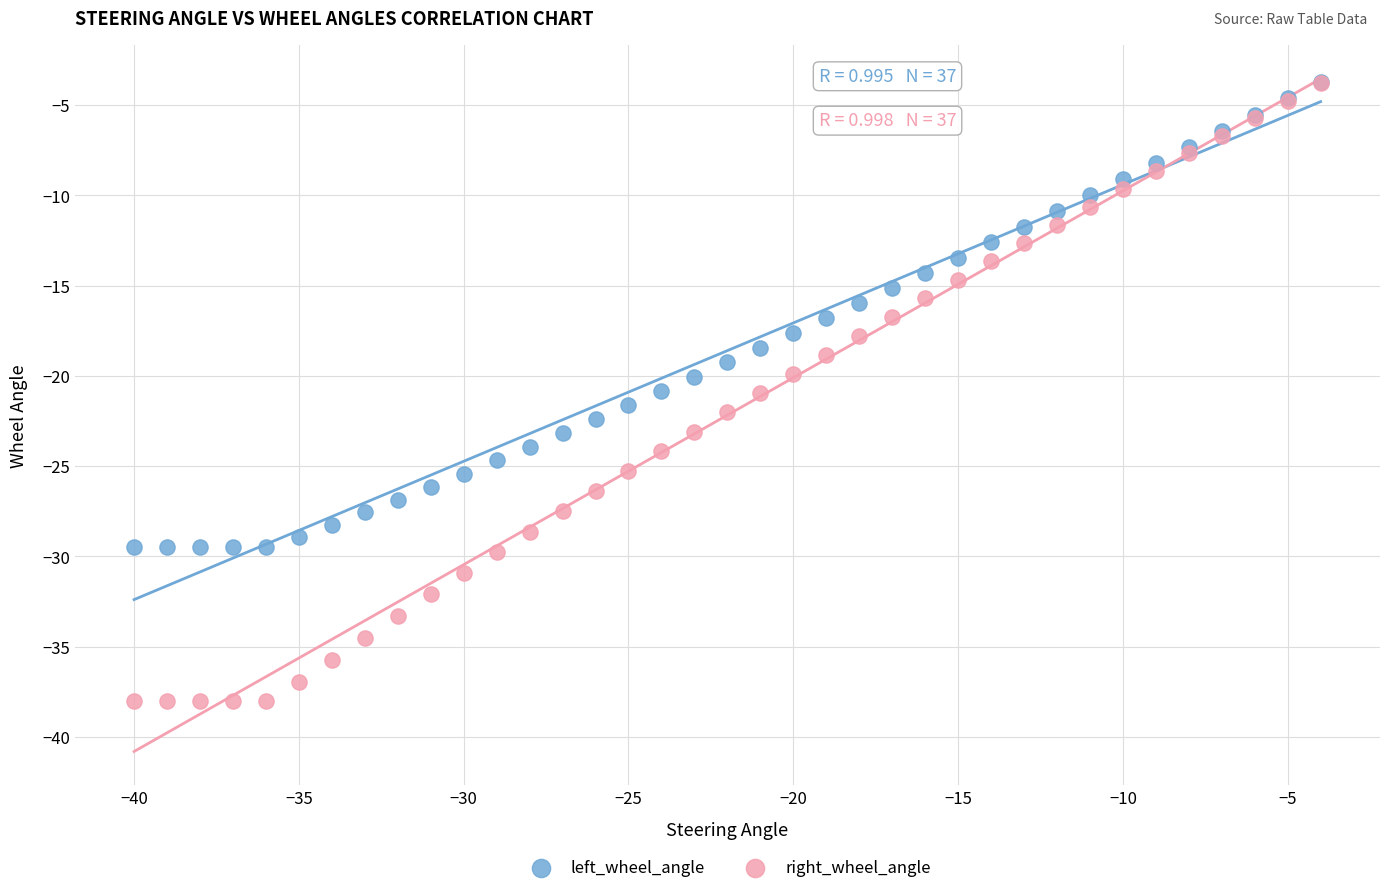

What are all the series names shown in the legend?

left_wheel_angle, right_wheel_angle